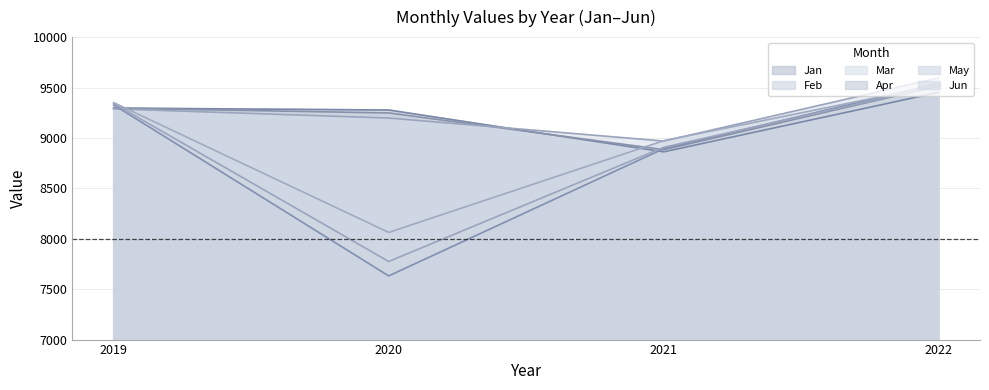

Count the number of data series in this chart.

6